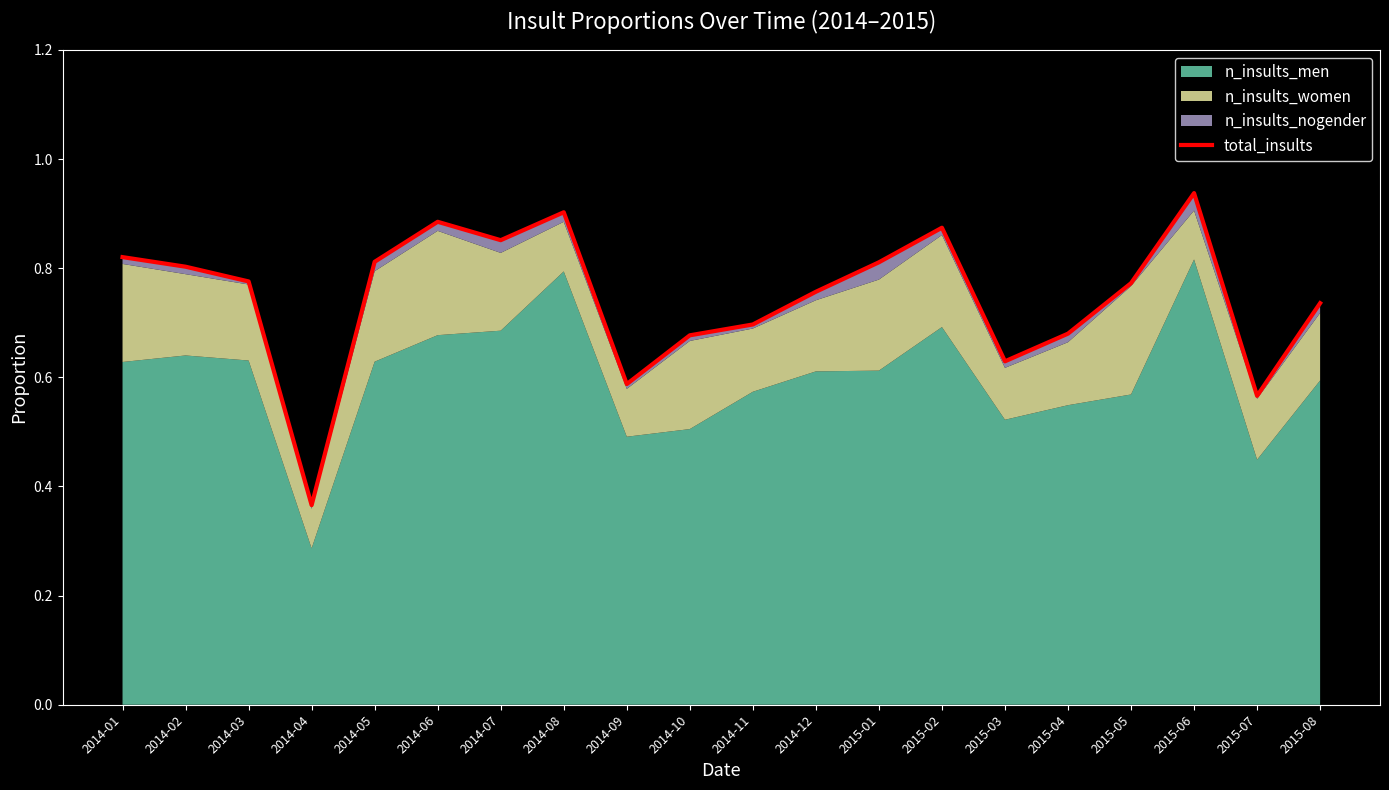

Reading left to right, transcribe all the data shown in this chart.

0.8	0.8	0.8	0.4	0.8	0.9	0.9	0.9	0.6	0.7	0.7	0.8	0.8	0.9	0.6	0.7	0.8	0.9	0.6	0.7